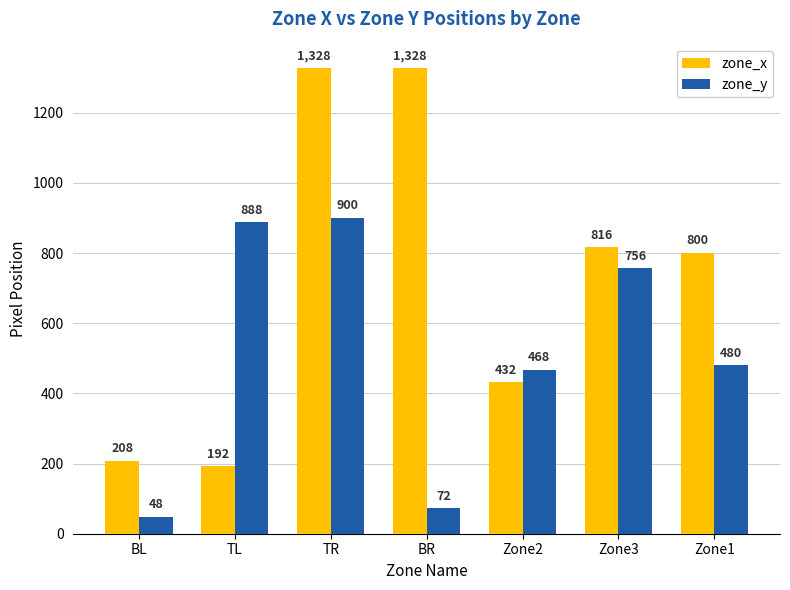

Rank the series by their average value, from highest to lowest.

zone_x, zone_y